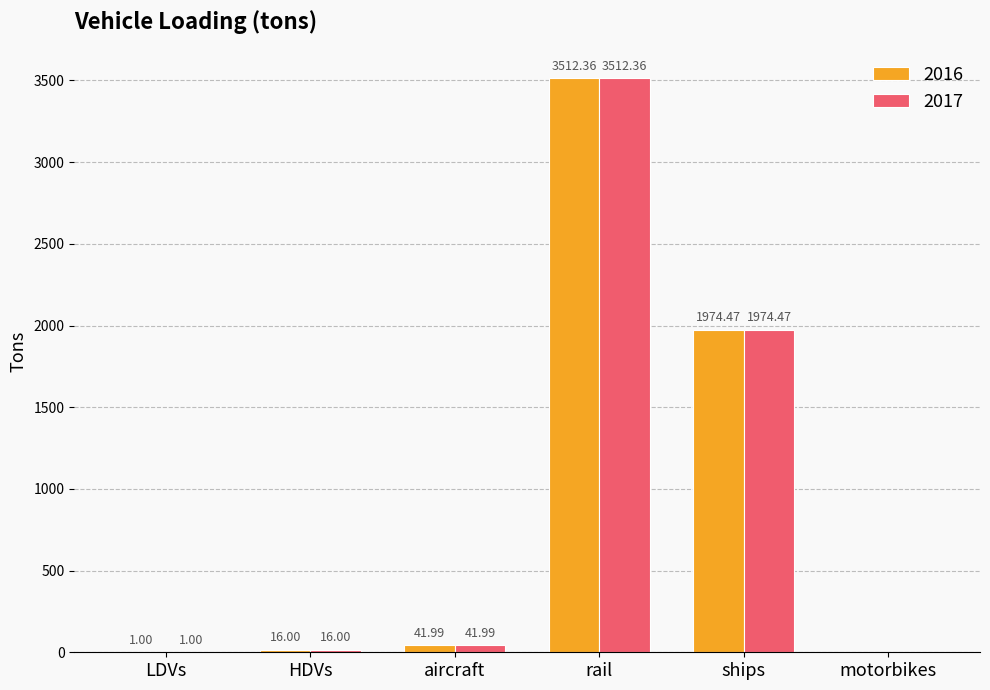

At which label does 2016 reach its peak?

rail